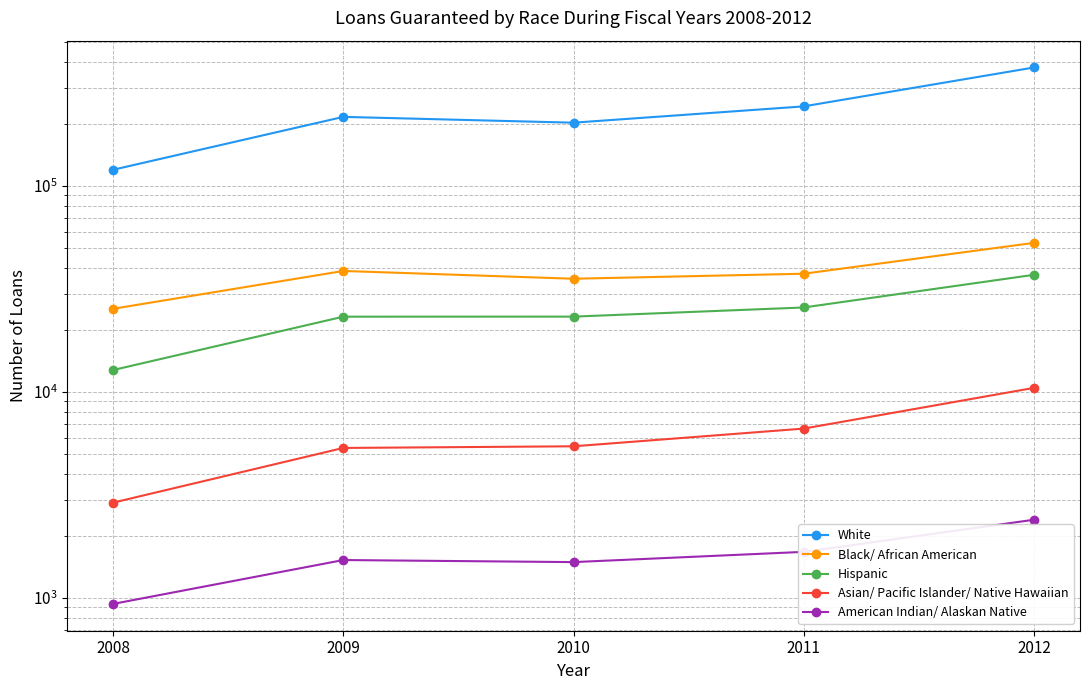

At which category does the chart reach its minimum across all series?

2008